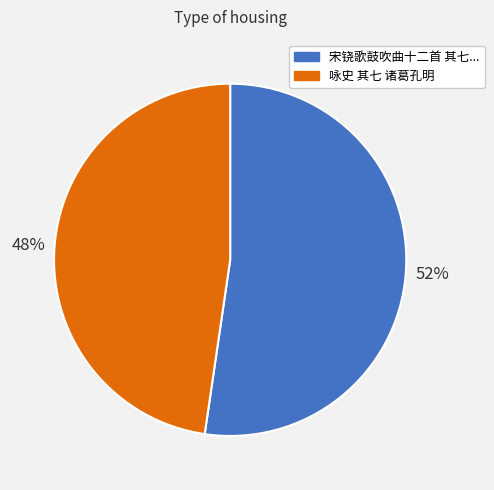

To the nearest percent, what is the average slice percentage?

50%